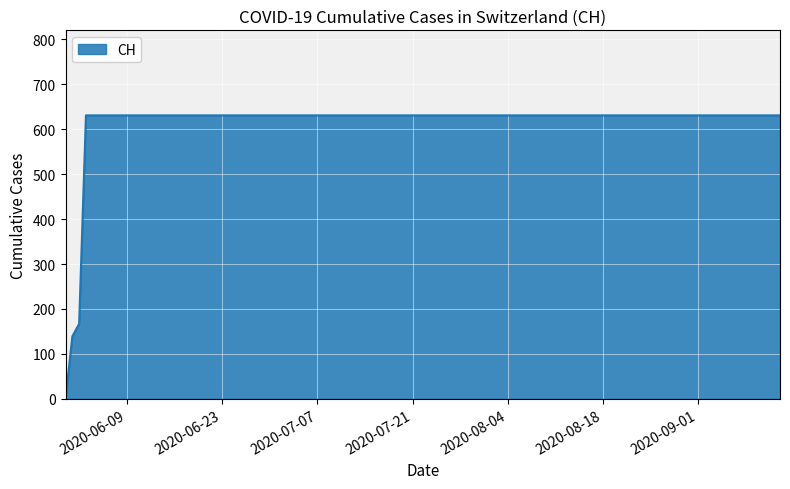

What is the maximum value shown in the chart?

631